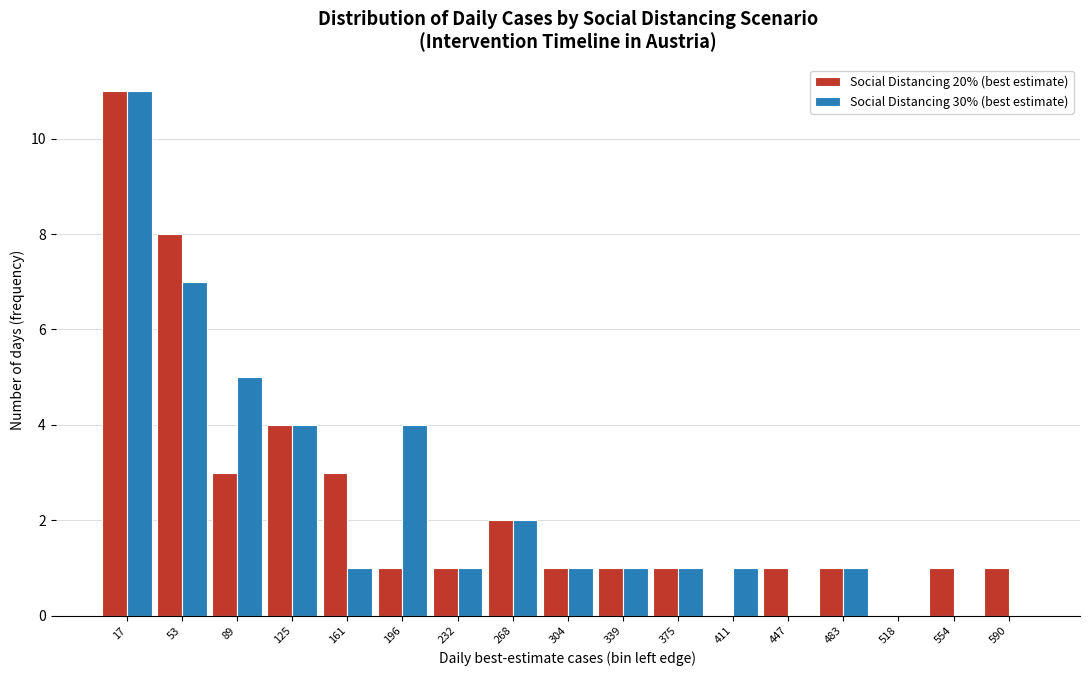

In the Social Distancing 30% (best estimate) series, which range on the x-axis has the tallest bar?

0 to 35